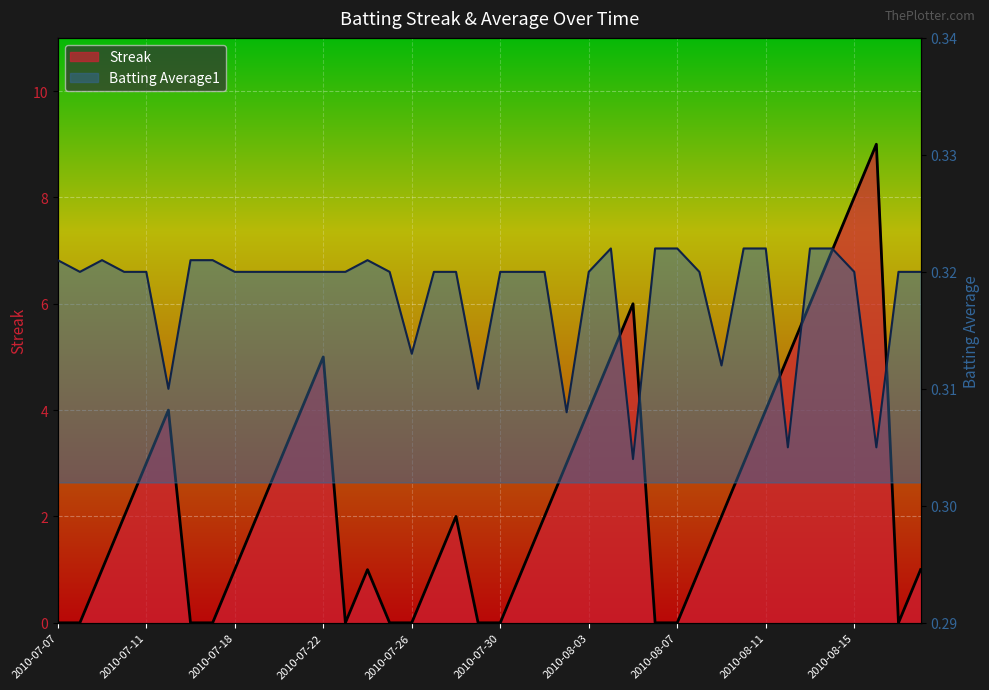

Which series changed the most between 2010-08-12 and 2010-08-14?

Streak